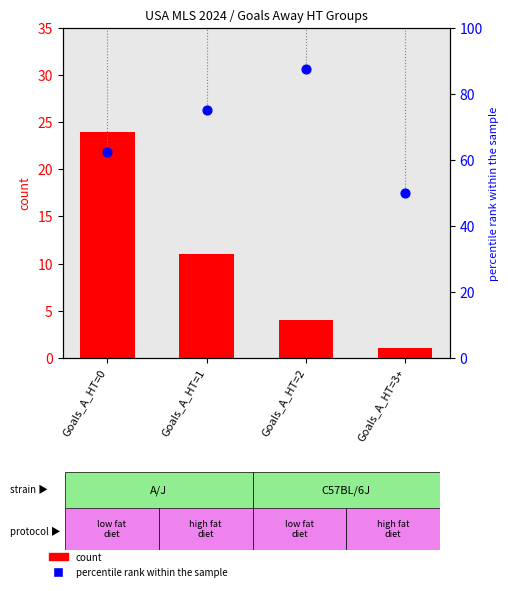

Which series contains the highest Y value?

percentile rank within the sample